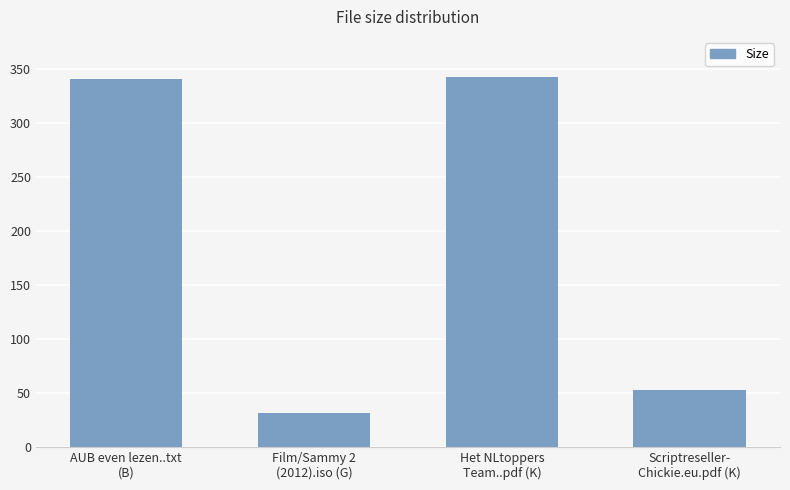

What is the sum of all values?

768.0